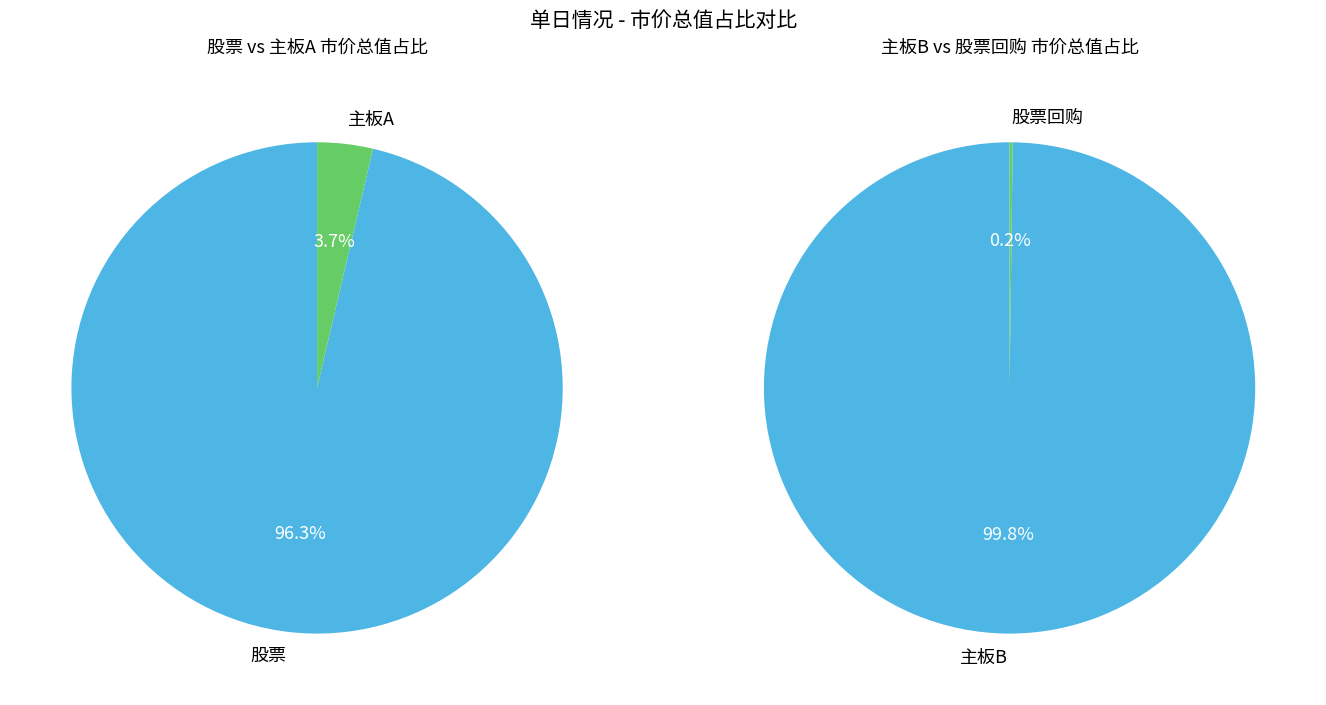

What is the change in value from 主板B to 股票回购?

-332500.2